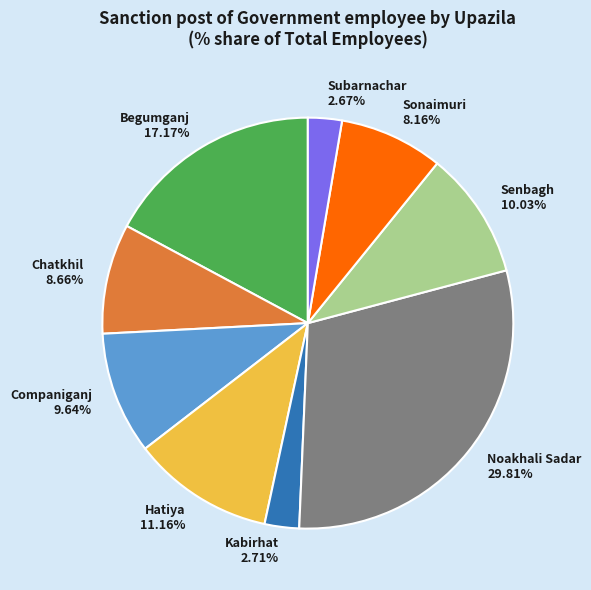

Which has a higher value, Sonaimuri or Kabirhat?

Sonaimuri